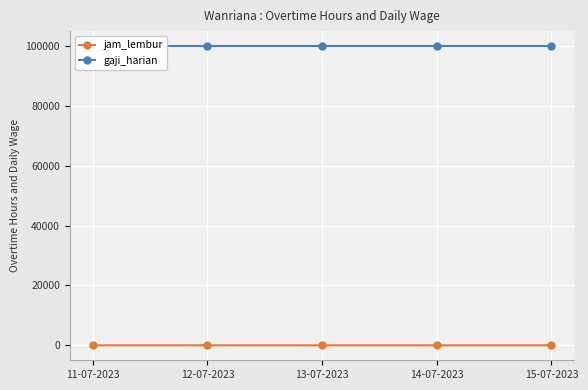

At 12-07-2023, list the series in order from largest to smallest.

gaji_harian, jam_lembur